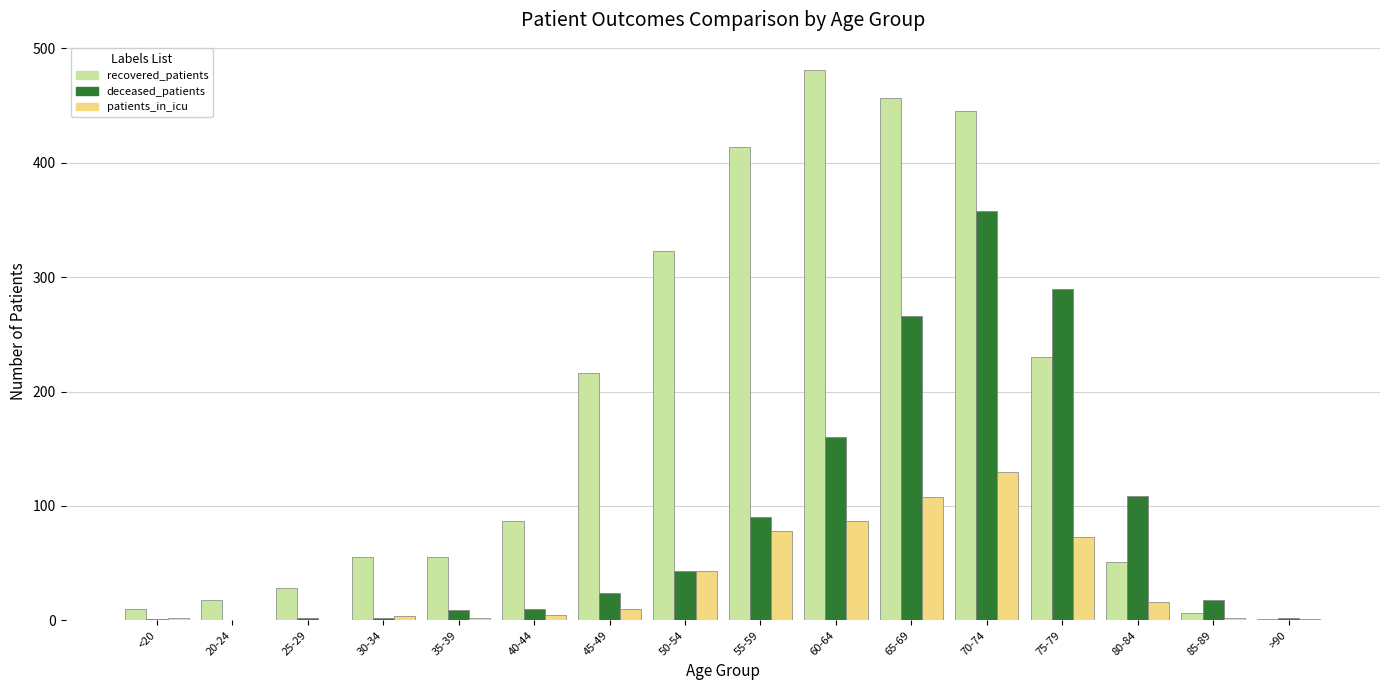

Where is patients_in_icu nearest to the value 65?

75-79